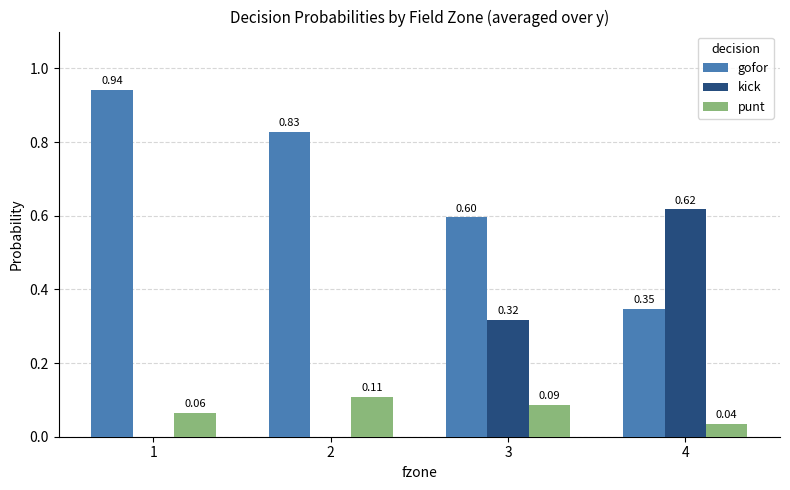

At which label is gofor closest to 0?

4